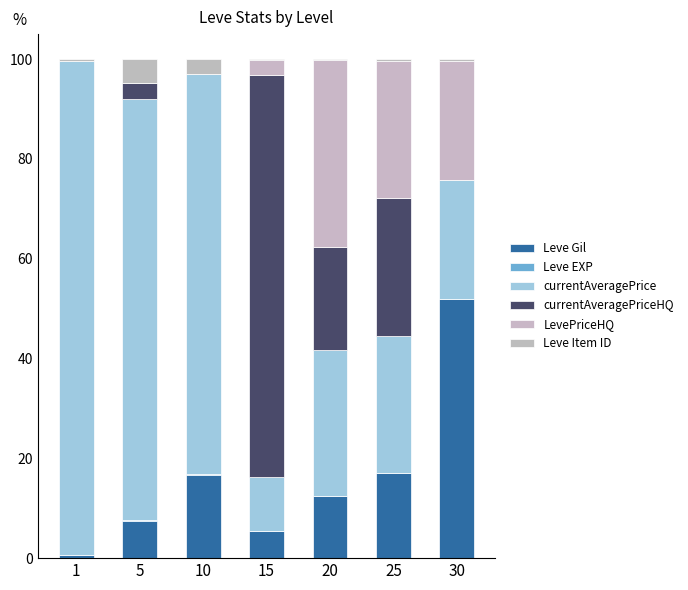

True or false: Leve EXP has a value of 0.2 at 10.

True